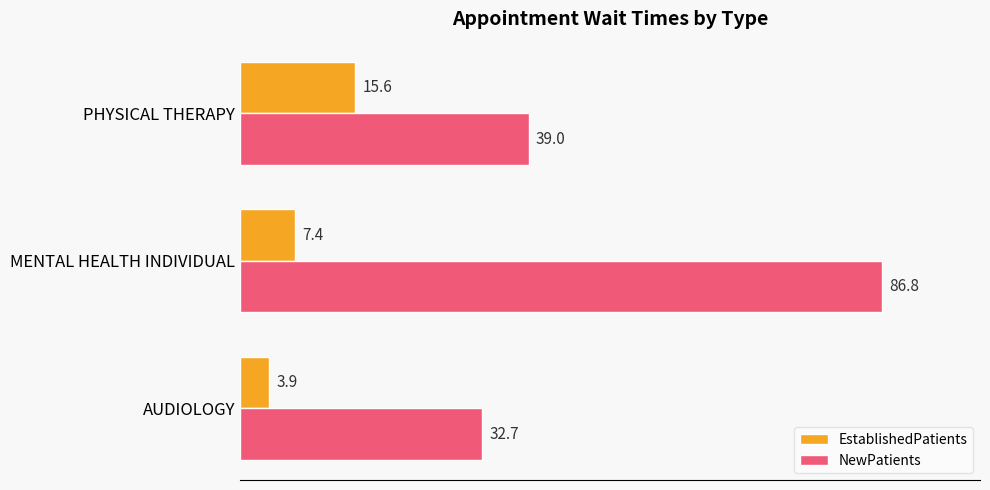

List the labels in order of EstablishedPatients value, largest first.

PHYSICAL THERAPY, MENTAL HEALTH INDIVIDUAL, AUDIOLOGY